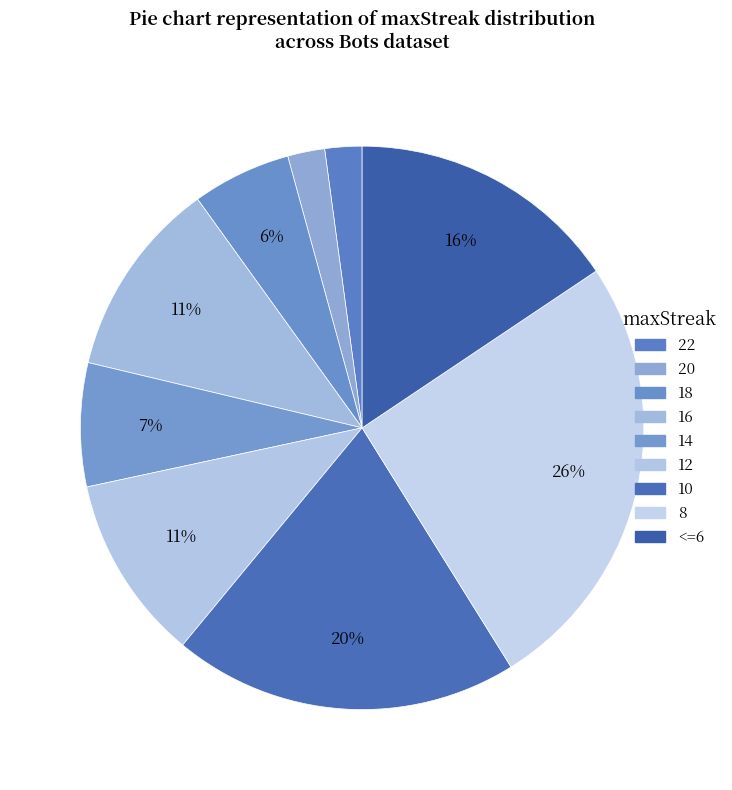

Is it true that 16 is 36% of the pie?

False